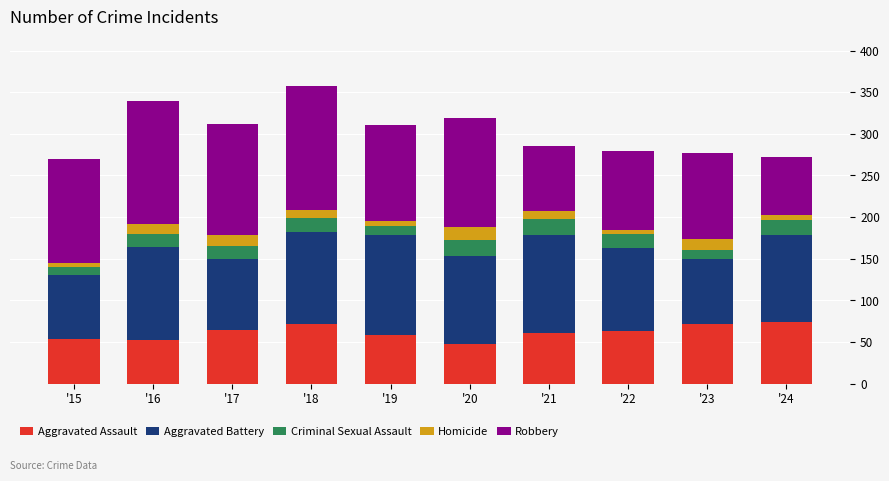

Count the number of categories in the chart.

10